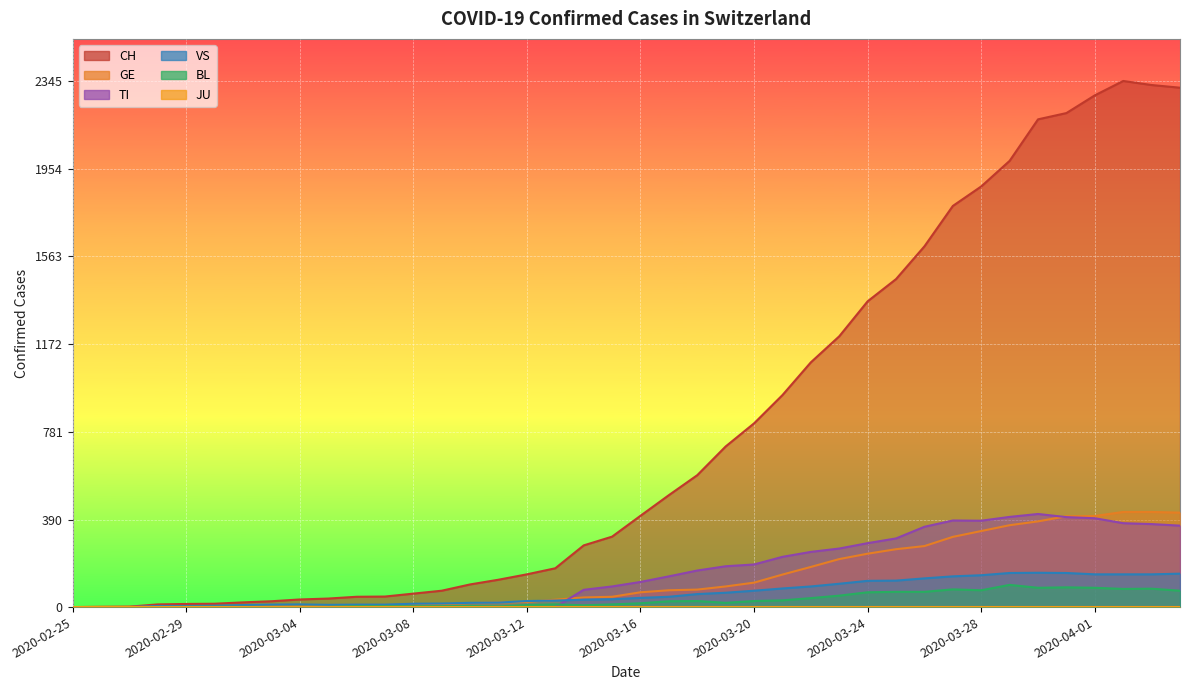

What is the difference between the GE values at 2020-03-13 and 2020-03-18?

45